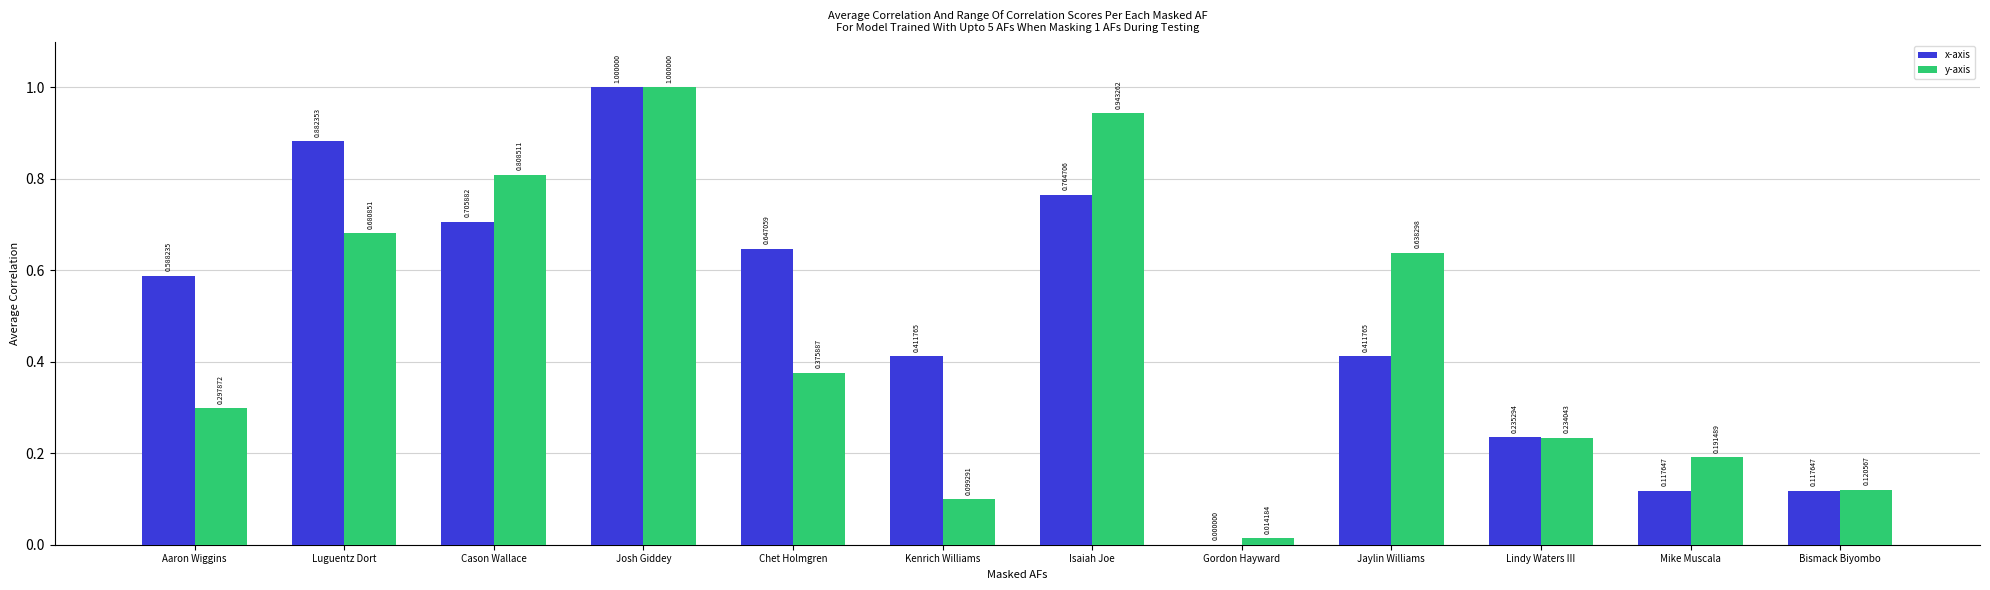

How many categories are shown in the chart?

12